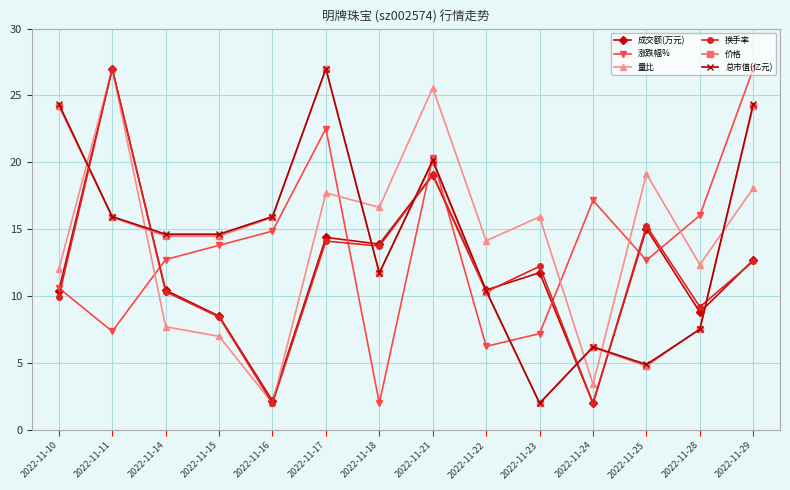

At how many categories does at least one series exceed 22?

5